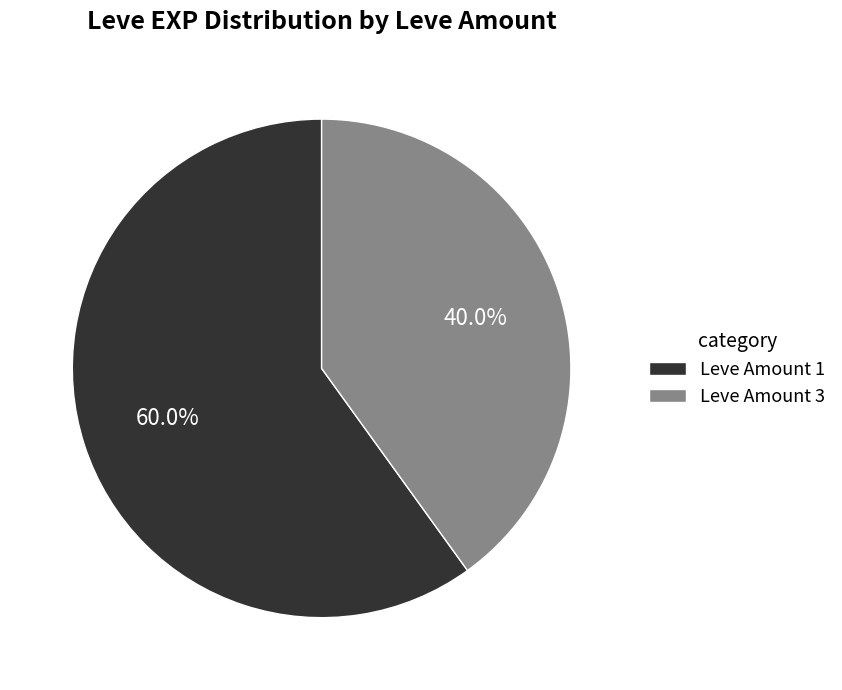

Is there any slice that represents more than half of the pie?

Yes